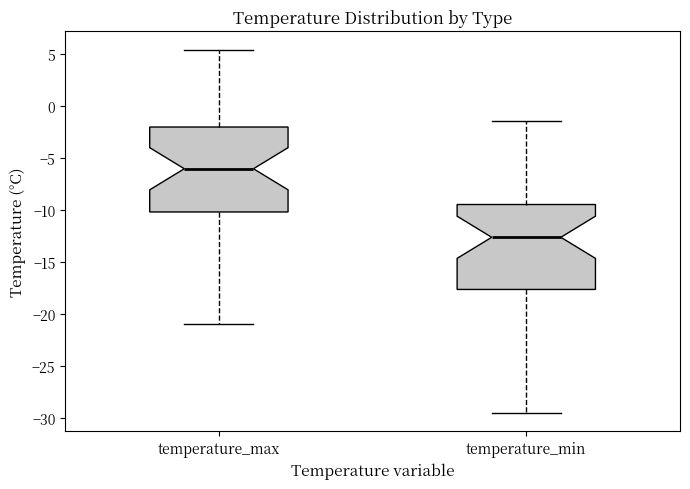

Reading left to right, transcribe this box plot: for each box, give where its median line is, the range the box spans, and where its two whiskers end, as read against the y-axis. The values are not printed on the chart, so give them approximately, as read against the axis.

temperature_max: median -6.0, box -10.0 to -2.0, whiskers -21.0 to 5.5
temperature_min: median -12.5, box -17.5 to -9.5, whiskers -29.5 to -1.5